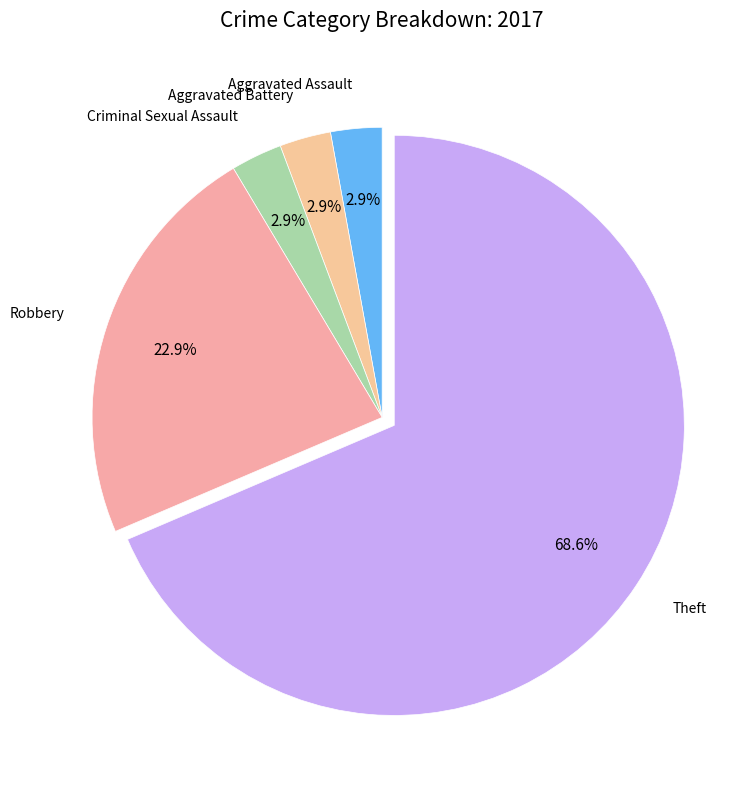

Does Theft account for over 50% of the chart?

Yes